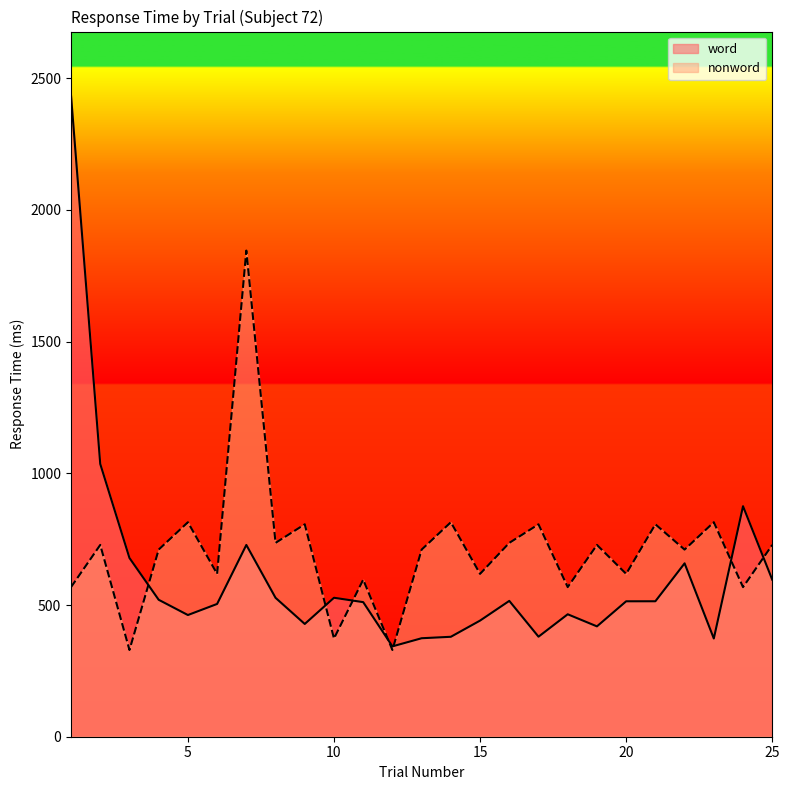

What value does the word series have at 7?

728.0